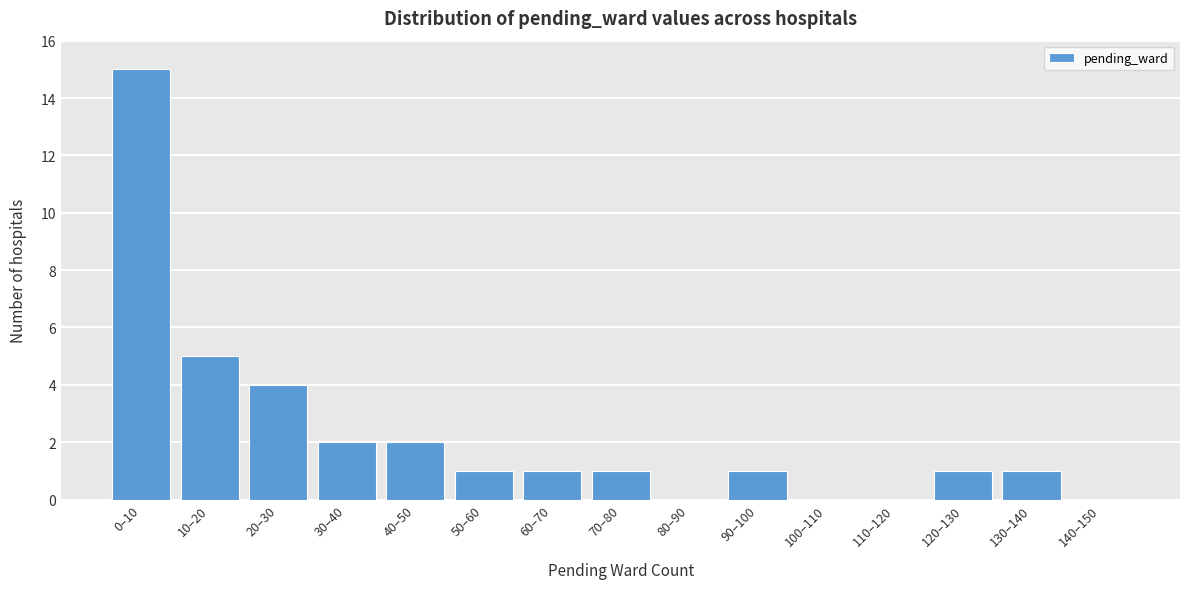

Reading left to right, what are all the values shown in this chart?

0–10=15	10–20=5	20–30=4	30–40=2	40–50=2	50–60=1	60–70=1	70–80=1	80–90=0	90–100=1	100–110=0	110–120=0	120–130=1	130–140=1	140–150=0